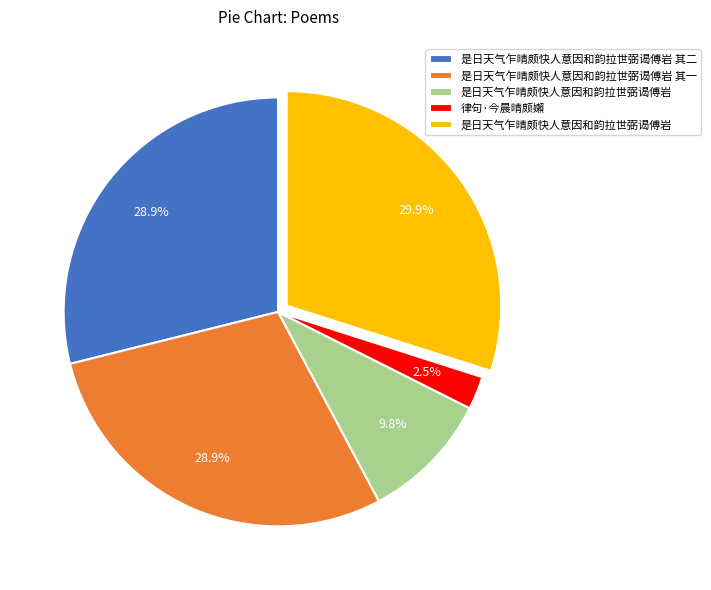

Is there any slice that represents more than half of the pie?

No